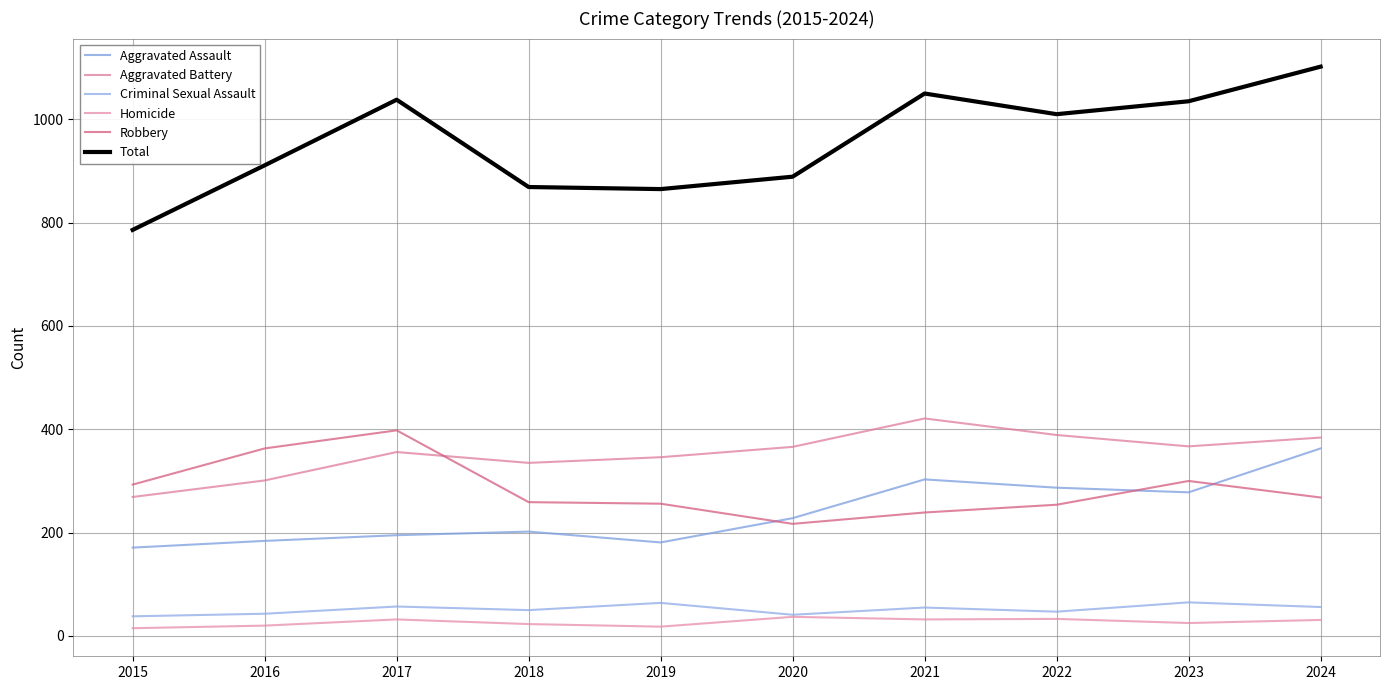

Reading left to right, extract all data points from this chart.

Aggravated Assault: 2015=171	2016=184	2017=195	2018=202	2019=181	2020=228	2021=303	2022=287	2023=278	2024=363
Aggravated Battery: 2015=269	2016=301	2017=356	2018=335	2019=346	2020=366	2021=421	2022=389	2023=367	2024=384
Criminal Sexual Assault: 2015=38	2016=43	2017=57	2018=50	2019=64	2020=41	2021=55	2022=47	2023=65	2024=56
Homicide: 2015=15	2016=20	2017=32	2018=23	2019=18	2020=37	2021=32	2022=33	2023=25	2024=31
Robbery: 2015=293	2016=363	2017=398	2018=259	2019=256	2020=217	2021=239	2022=254	2023=300	2024=268
Total: 2015=786	2016=911	2017=1038	2018=869	2019=865	2020=889	2021=1050	2022=1010	2023=1035	2024=1102